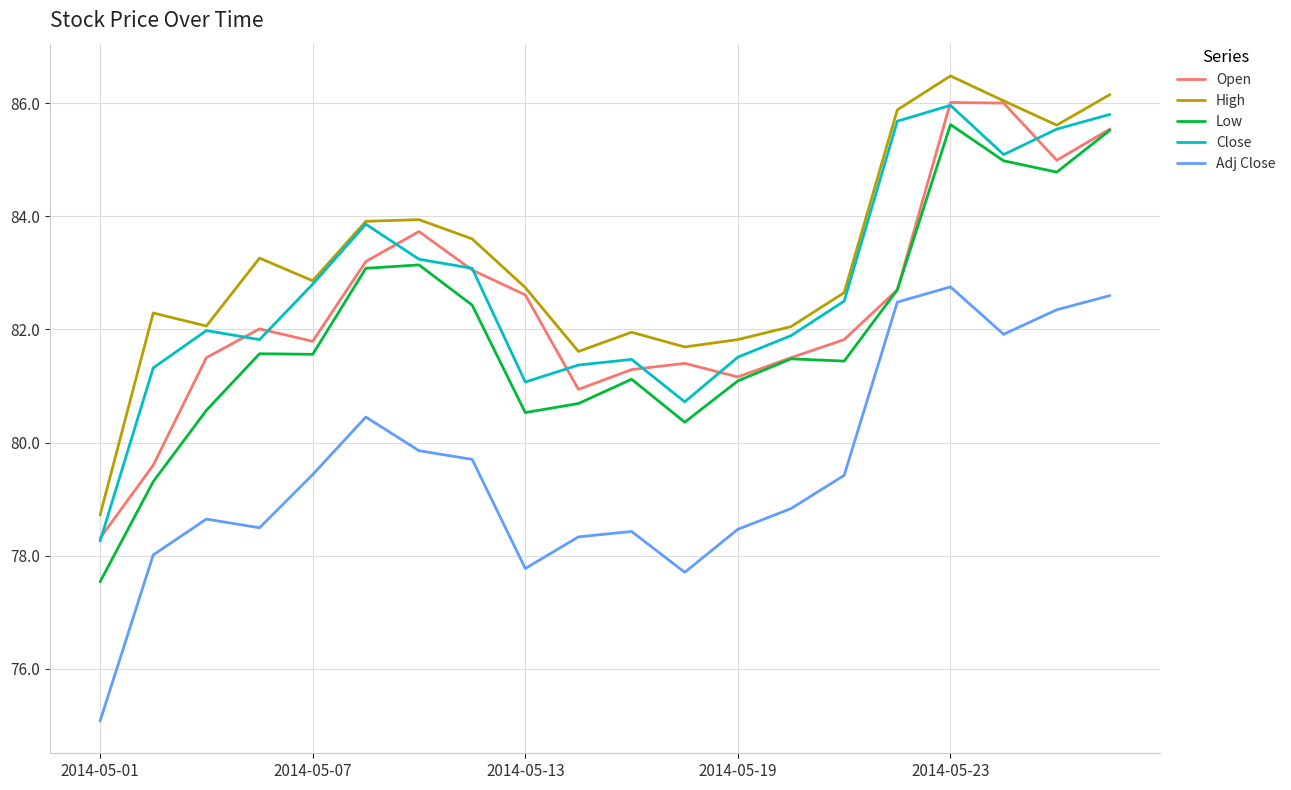

Does the chart have visible grid lines?

Yes